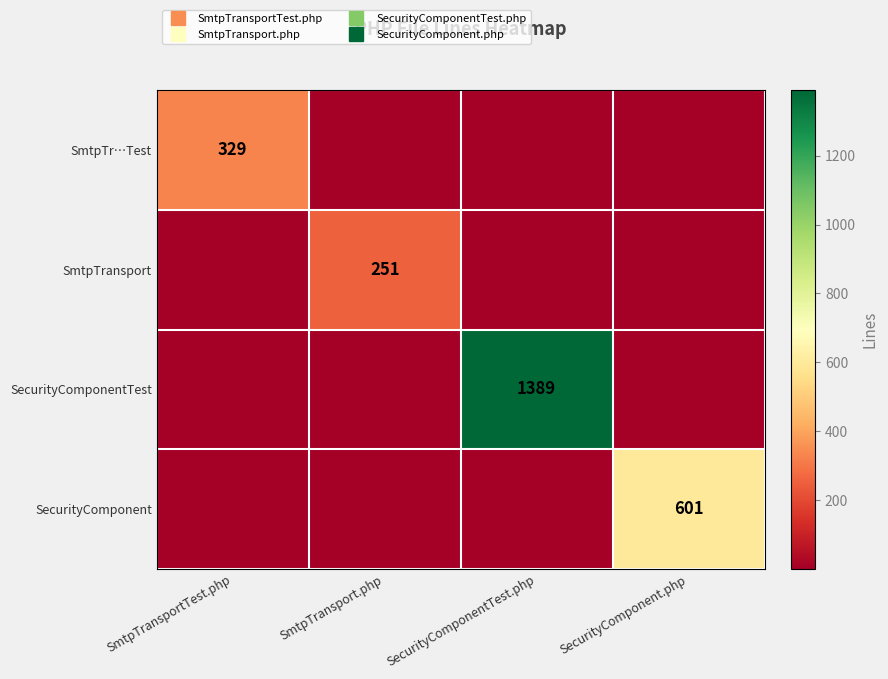

True or false: SmtpTr…Test has a value of 480 at SmtpTransportTest.php.

False